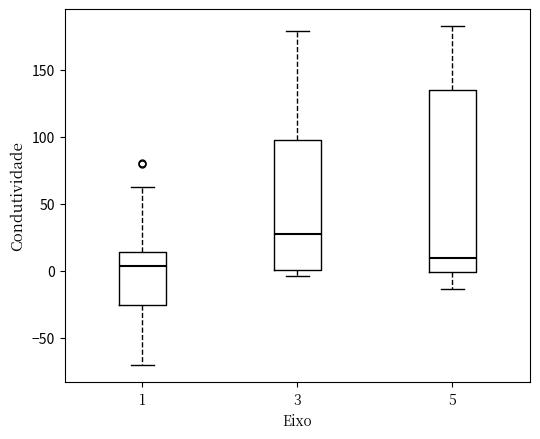

Reading left to right, read every box against the y-axis: the position of its median line, the range the box covers, and the ends of its whiskers. The values are not printed on the chart, so give them approximately, as read against the axis.

1: median 5, box -25 to 15, whiskers -70 to 65
3: median 25, box 0 to 95, whiskers -5 to 180
5: median 10, box 0 to 135, whiskers -15 to 185